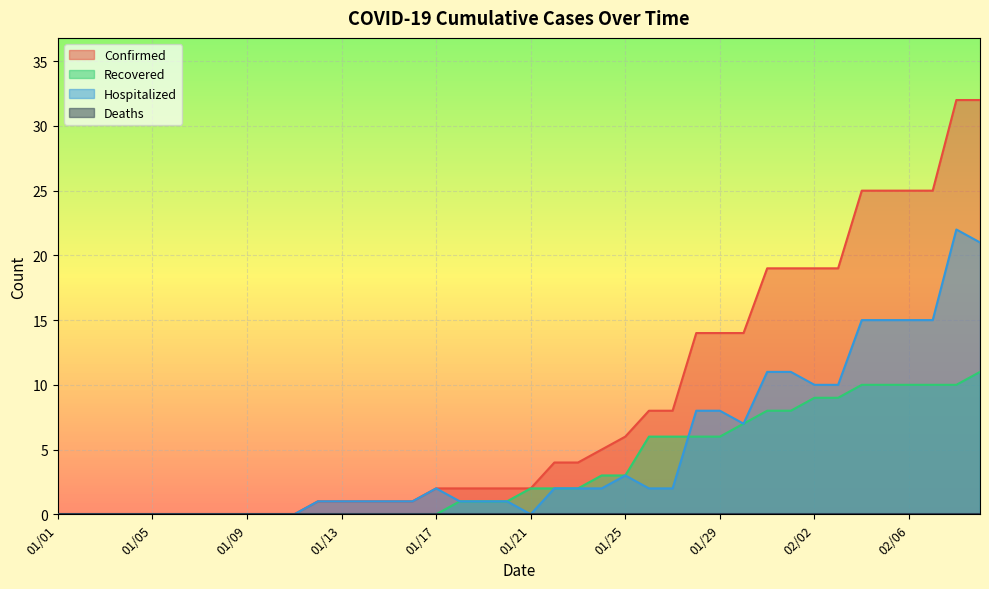

At which label does Confirmed first exceed 2?

01/22